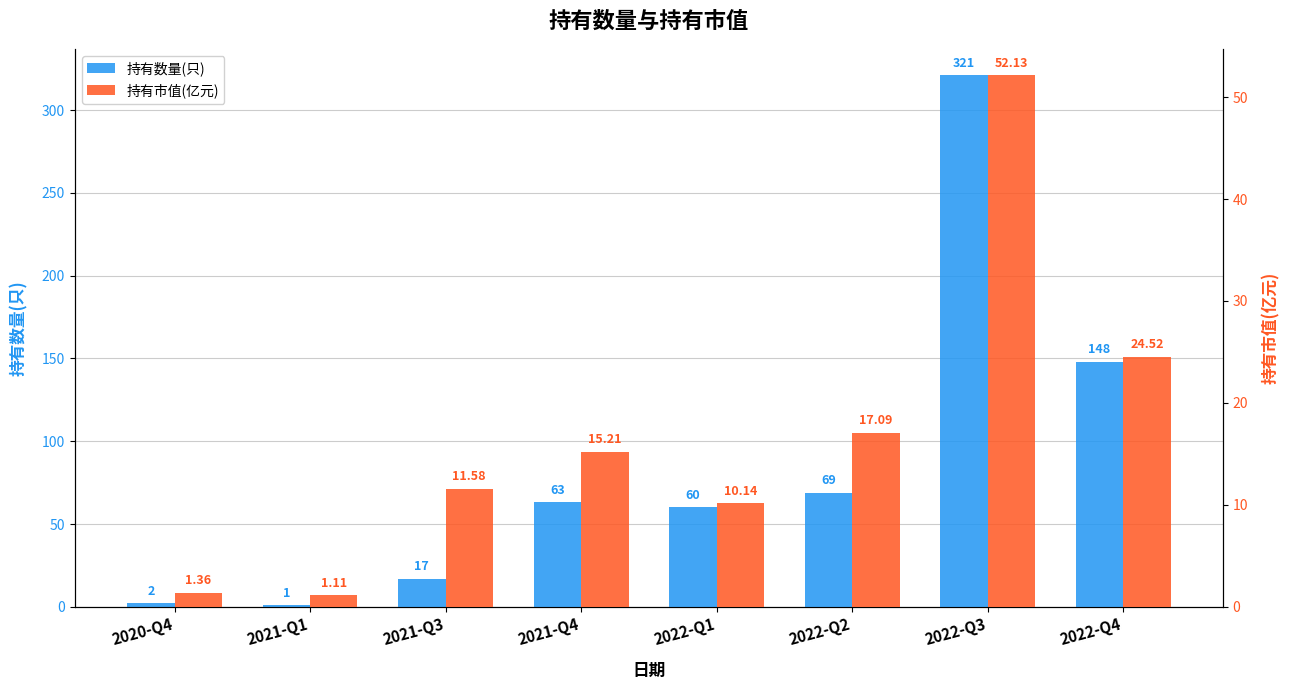

True or false: 持有数量(只) has a value of 1.3 at 2021-Q1.

False